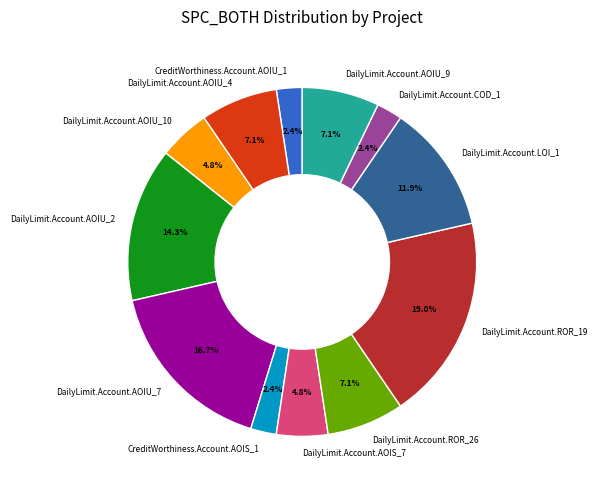

What is the largest slice in the pie chart?

DailyLimit.Account.ROR_19